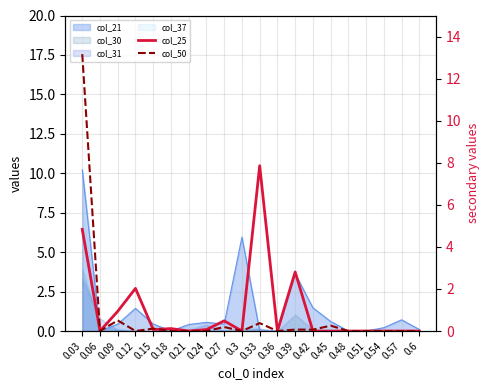

Which series has the largest total across all categories?

col_25